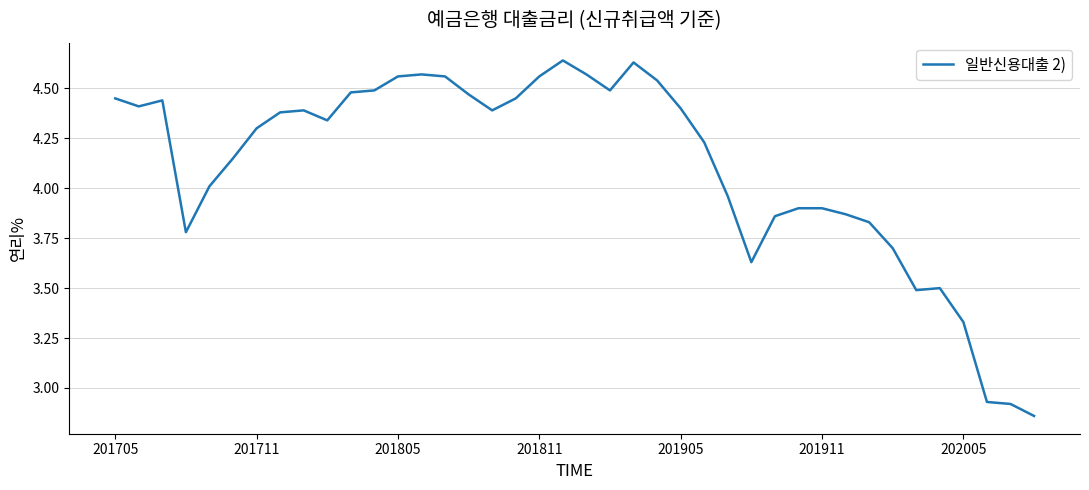

How many series are shown in this chart?

1